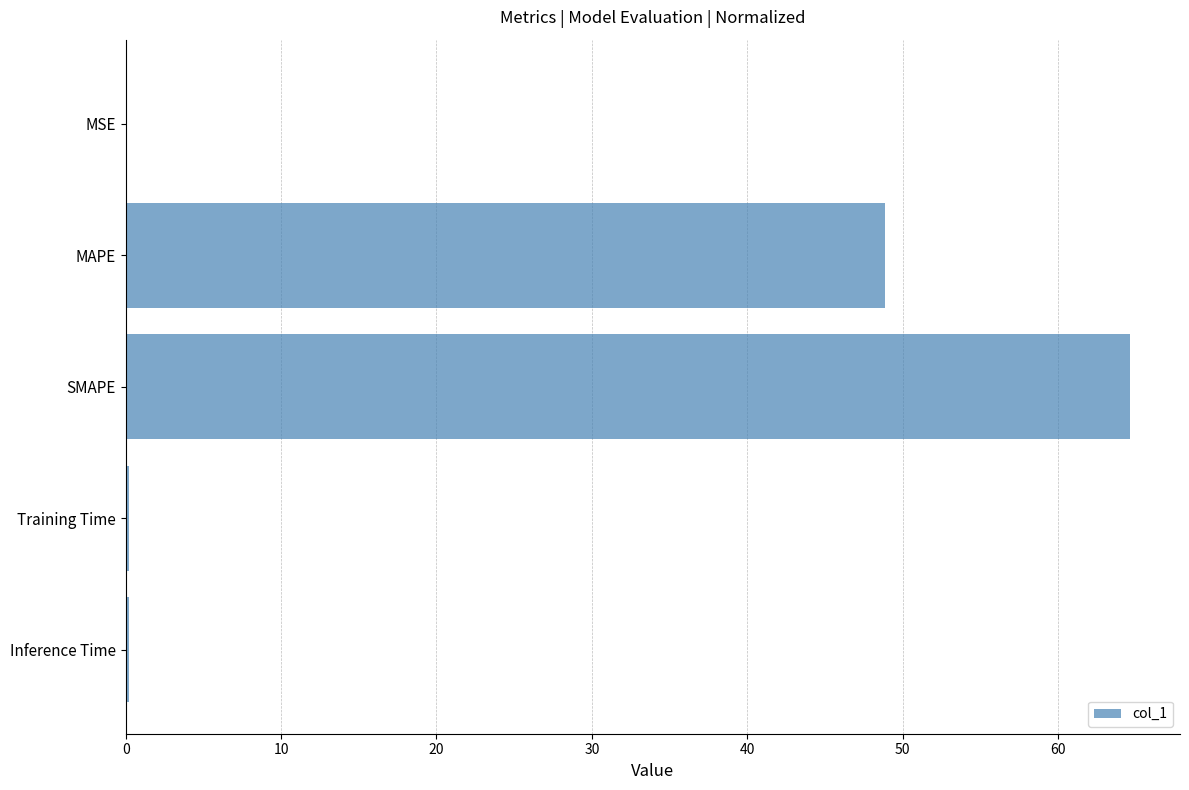

How many series are shown in this chart?

1